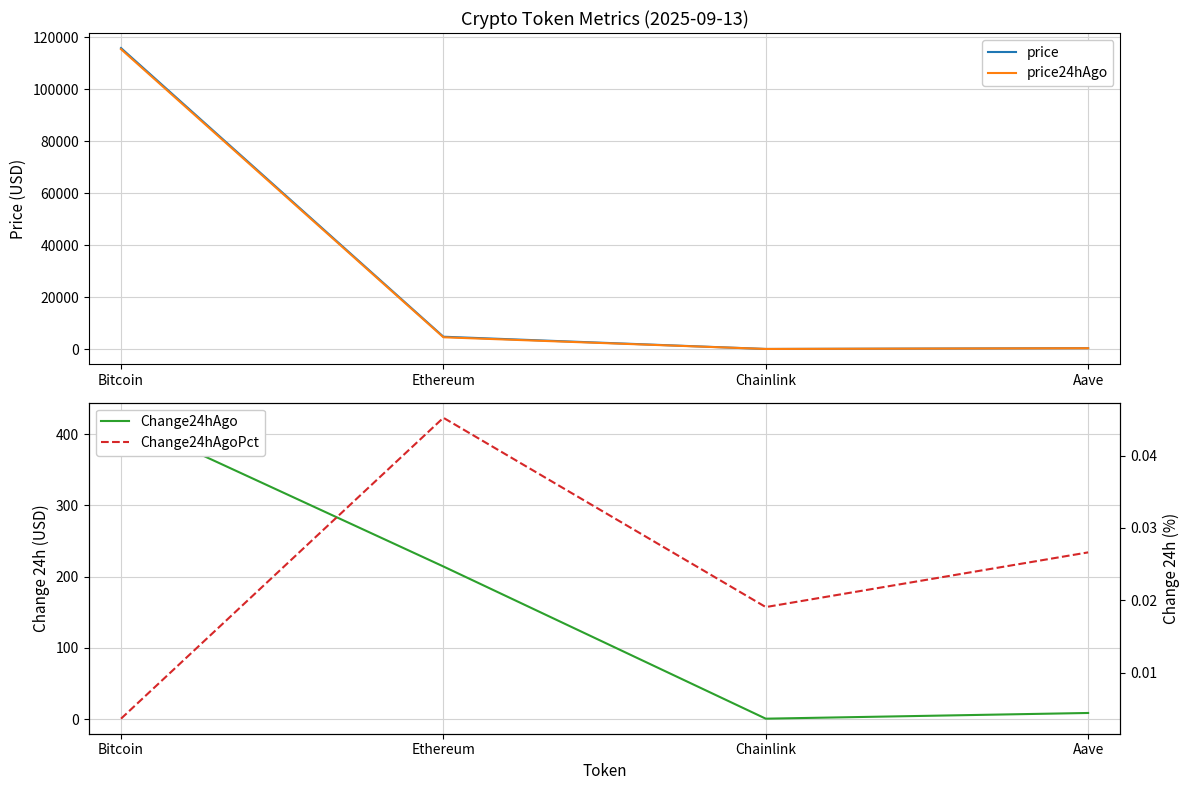

What is the sum of all price24hAgo values?

120254.1